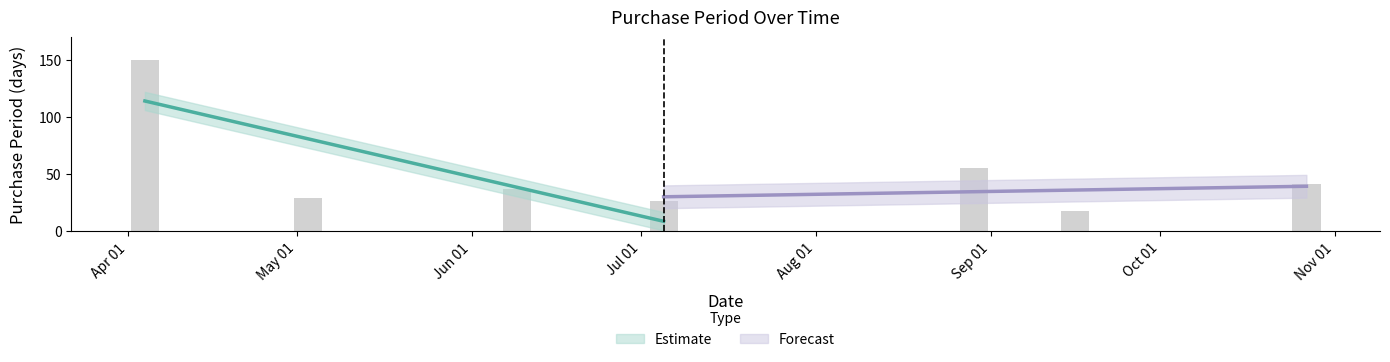

Which category has the lowest value across all series?

2016-09-16